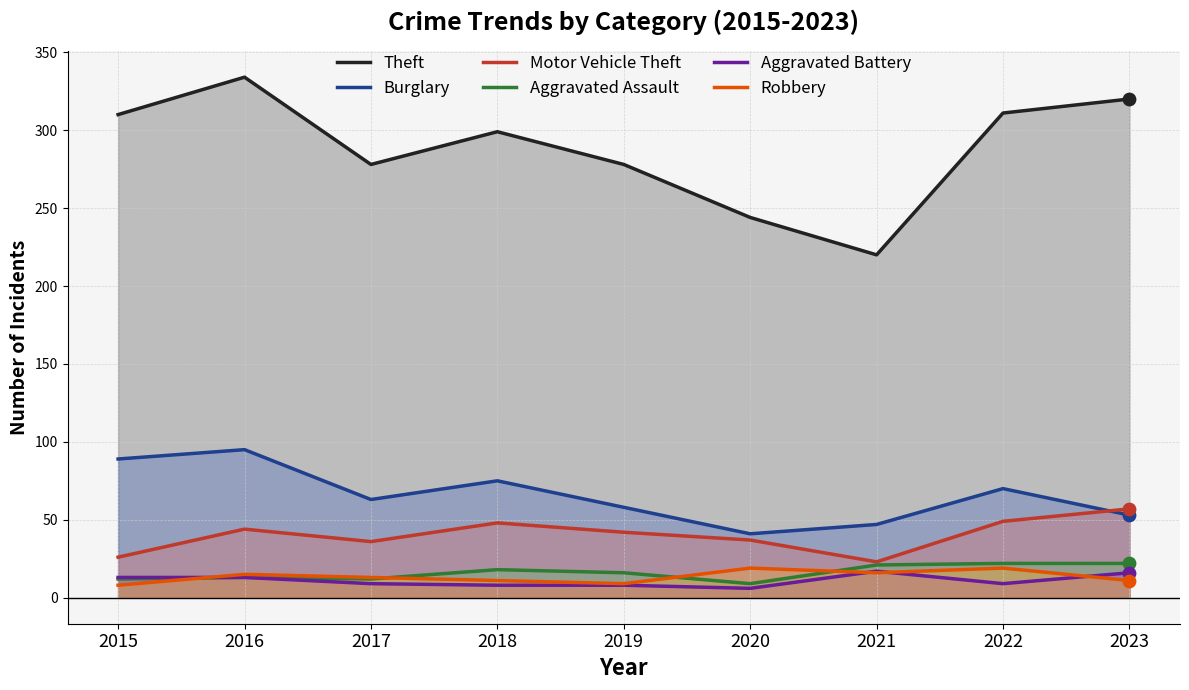

Is the value of Robbery at 2020 greater than the value of Burglary at 2022?

No